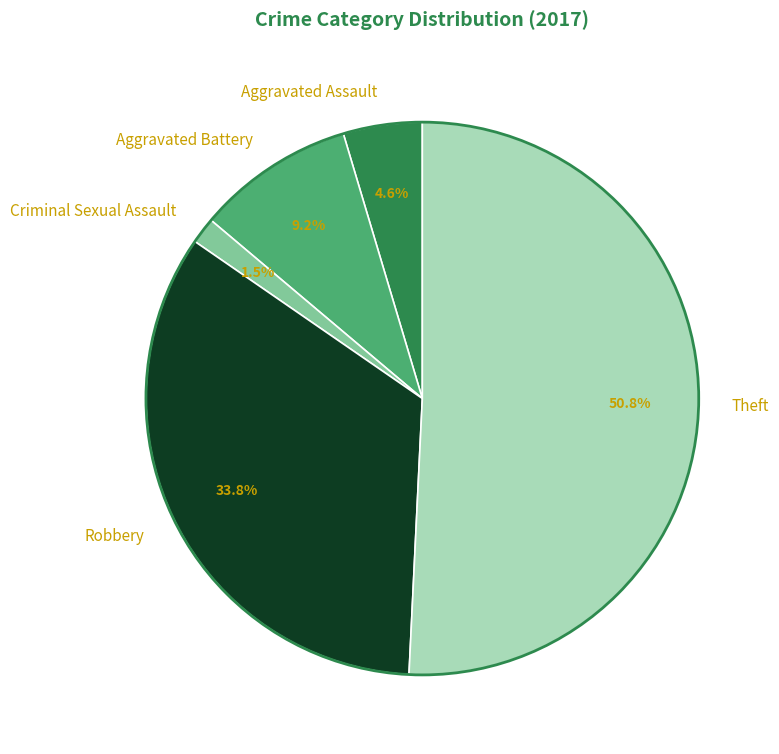

How many segments does this pie chart have?

5